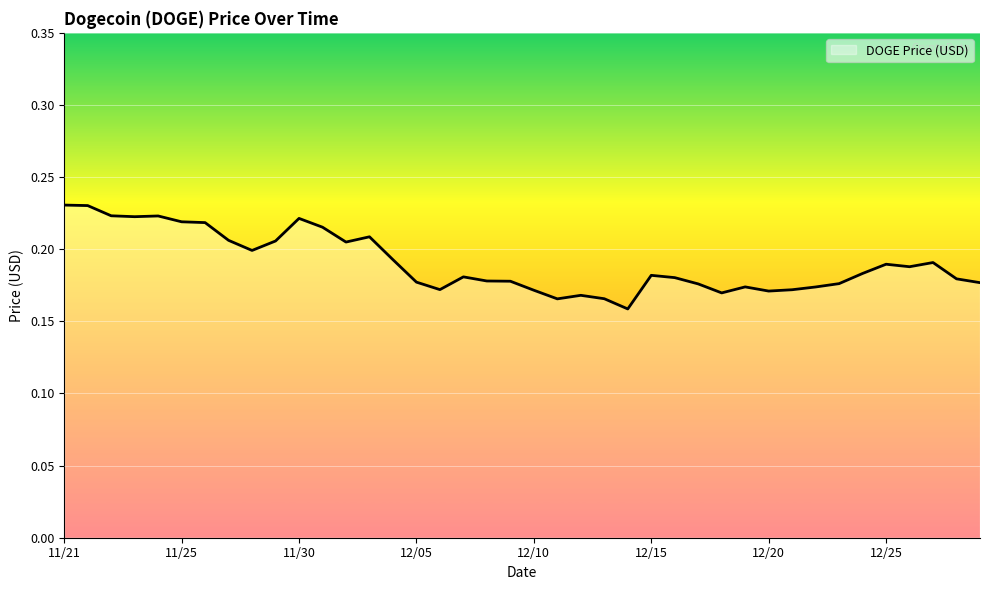

Does the chart display data point markers on the line(s)?

No